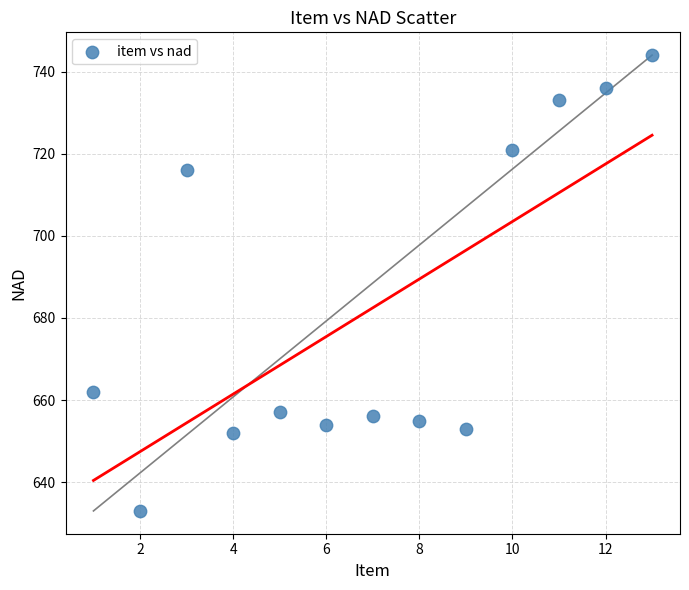

What Y value in the scatter plot is closest to 688?

662